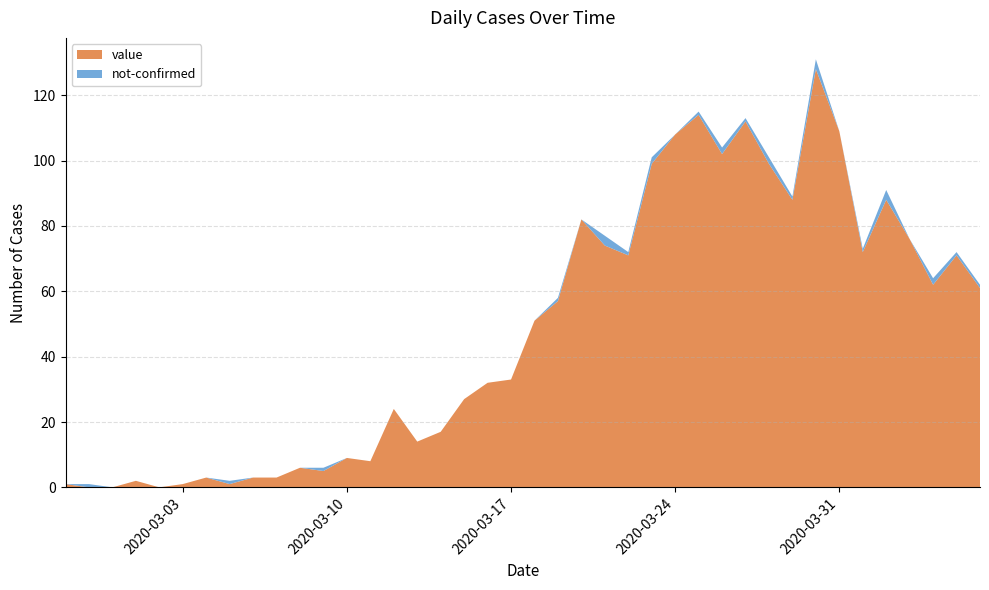

Reading left to right, extract all data points from this chart.

value: 1	0	0	2	0	1	3	1	3	3	6	5	9	8	24	14	17	27	32	33	51	57	82	74	71	99	108	114	102	112	99	88	128	109	72	88	76	62	71	61
not-confirmed: 0	1	0	0	0	0	0	1	0	0	0	1	0	0	0	0	0	0	0	0	0	1	0	3	1	2	0	1	2	1	2	1	3	0	1	3	0	2	1	1